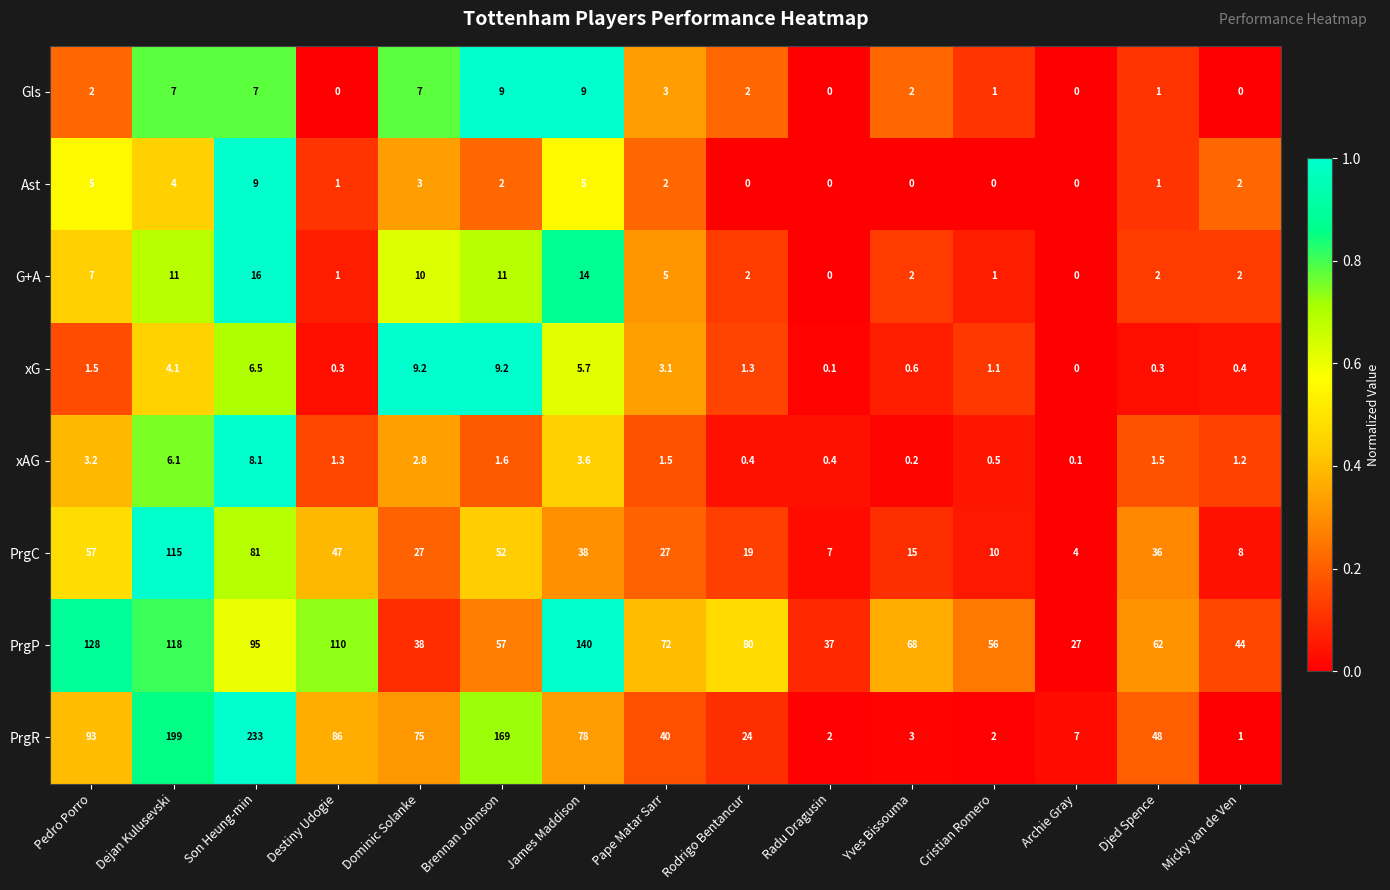

Which series has the largest range (max minus min)?

PrgR